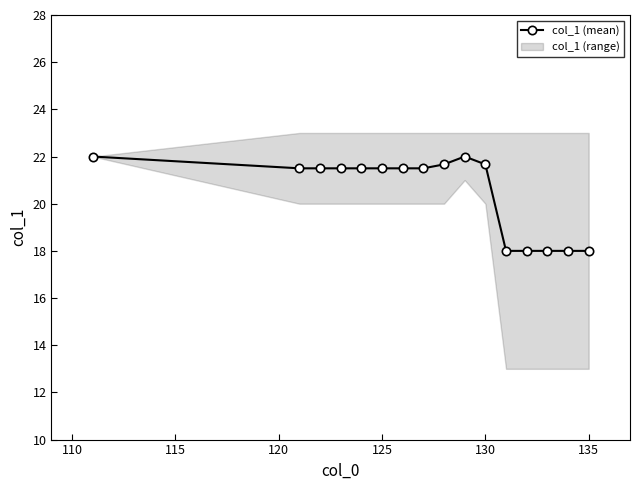

Is it true that col_1 (mean) equals 33.5 at 130?

False